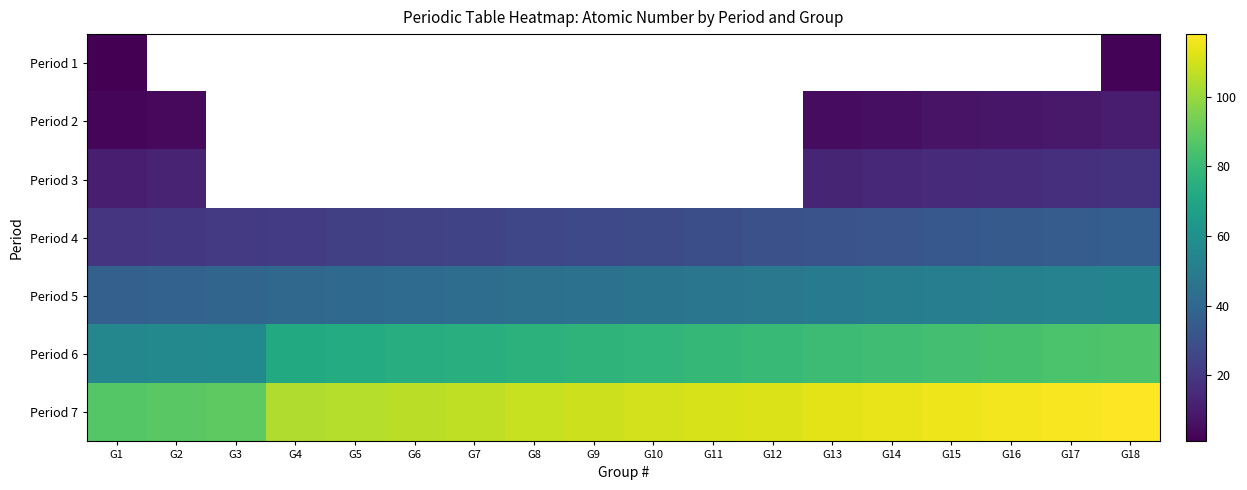

Which series has the largest total across all categories?

Period 7